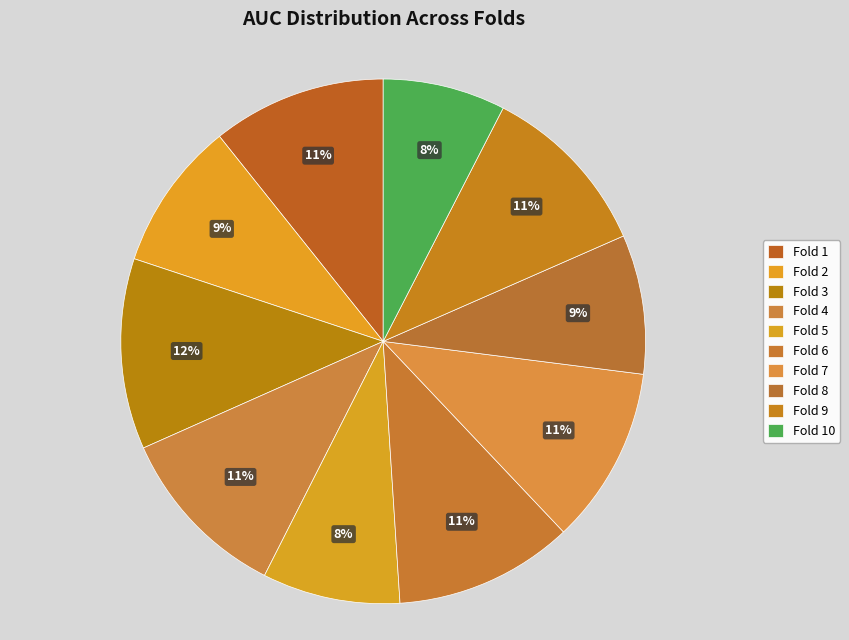

Is there a majority slice in this chart?

No